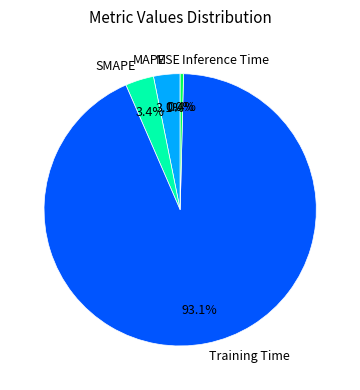

What is the largest slice in the pie chart?

Training Time